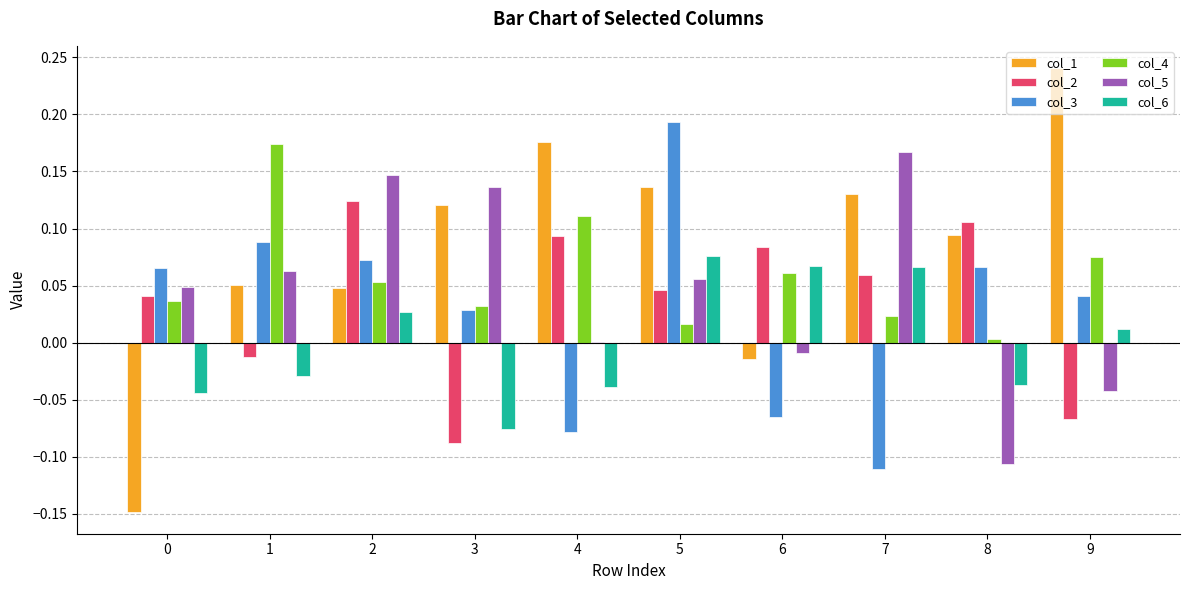

Which series changed the most between 5 and 6?

col_3